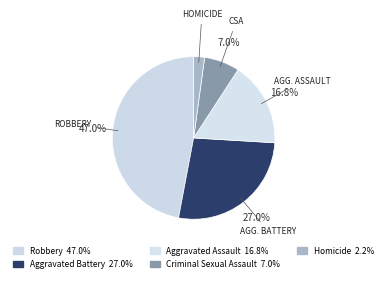

Which category has the biggest portion of the pie?

Robbery